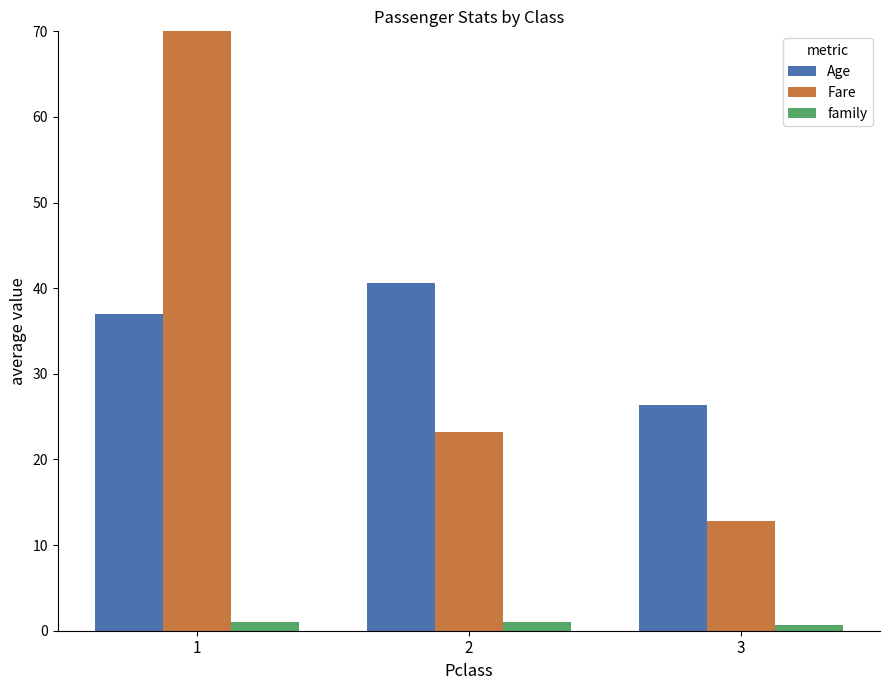

What is the value of the Fare bar at the 1st from the left?

73.5